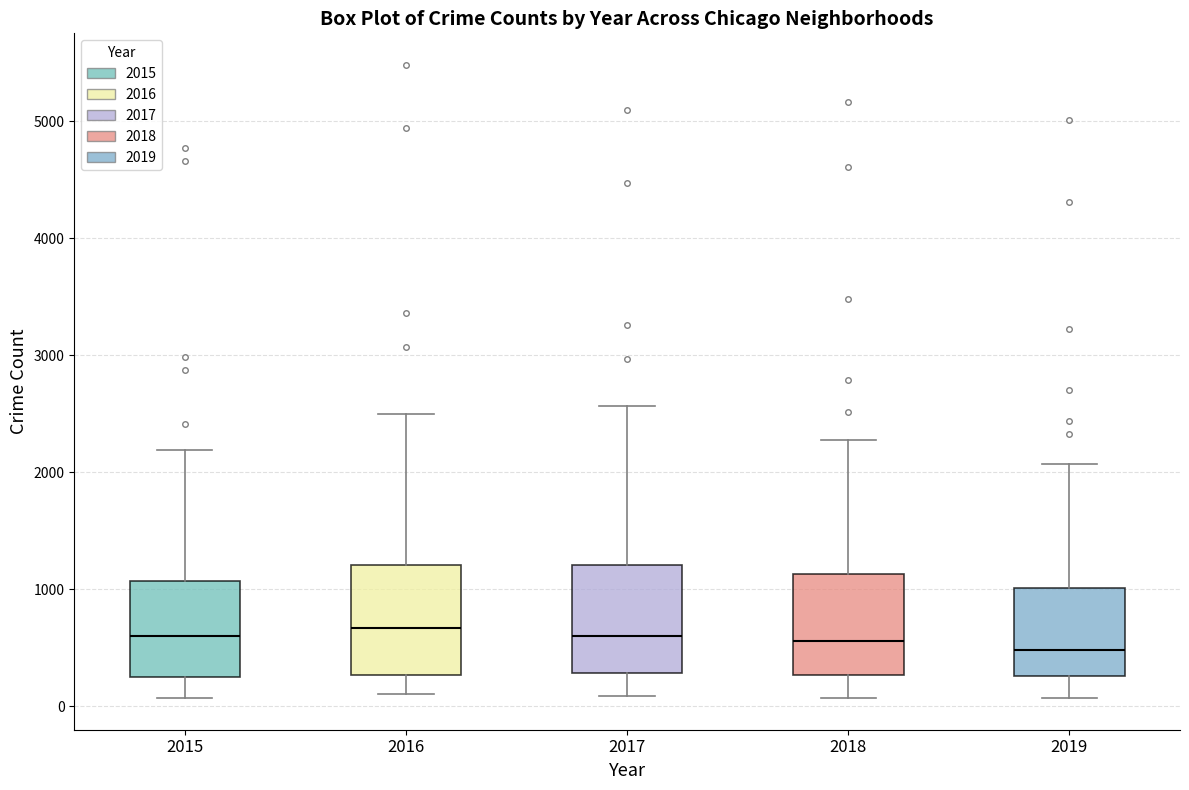

Where does the median line of the box at x = 2018 sit on the y-axis? The values are not printed on the chart, so give them approximately, as read against the axis.

600